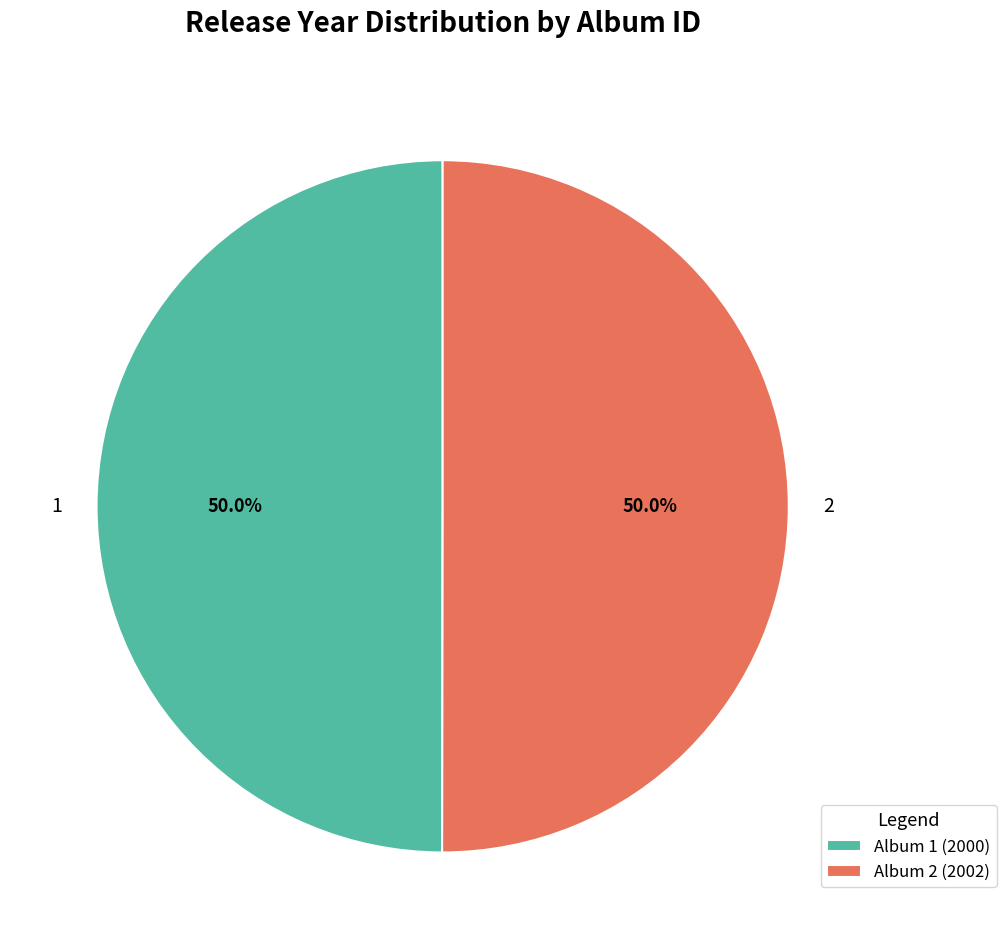

Approximately how many times larger is the value at 2 compared to 1?

1.0